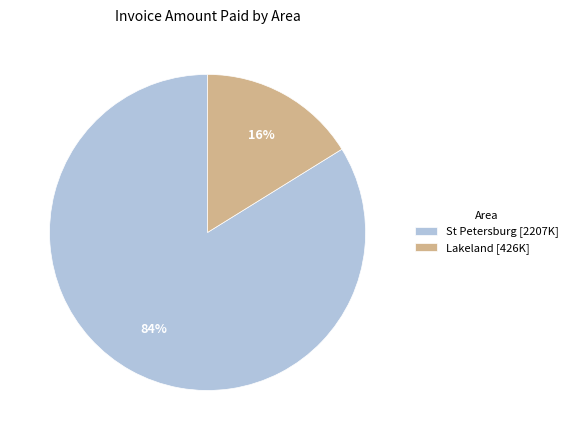

What is the largest slice in the pie chart?

St Petersburg [2207K]